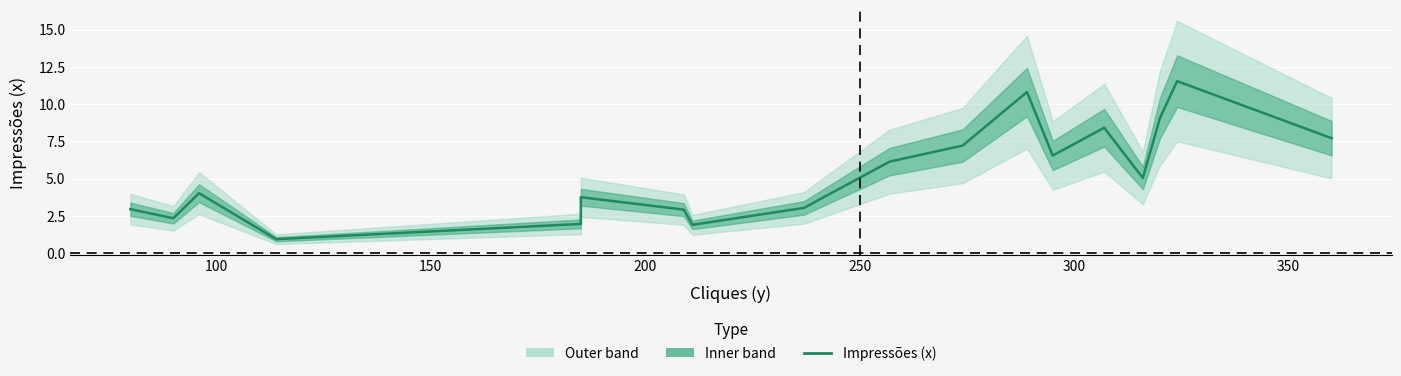

What is the minimum value shown in the chart?

0.9